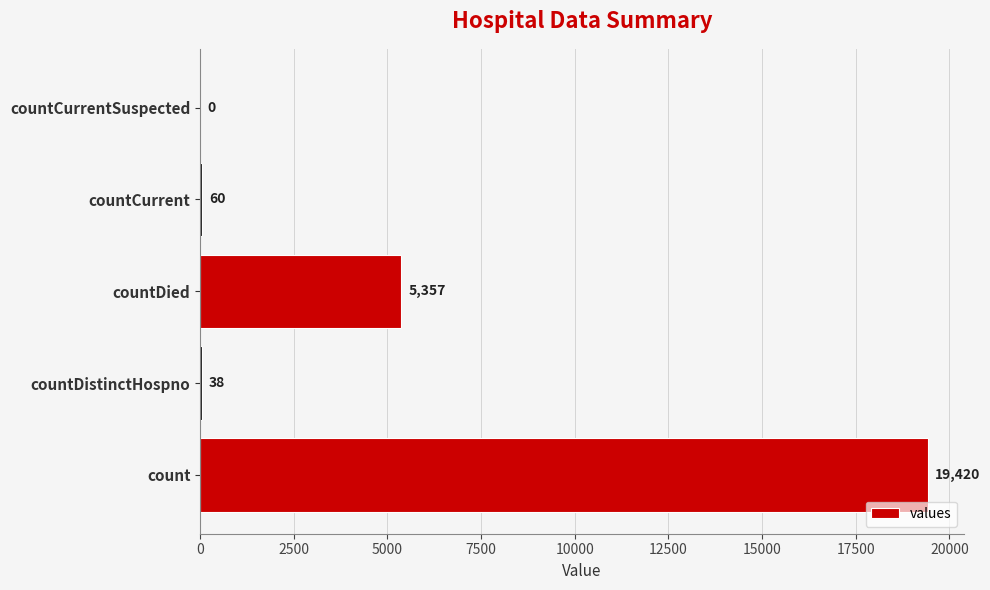

What is the maximum value shown in the chart?

19420